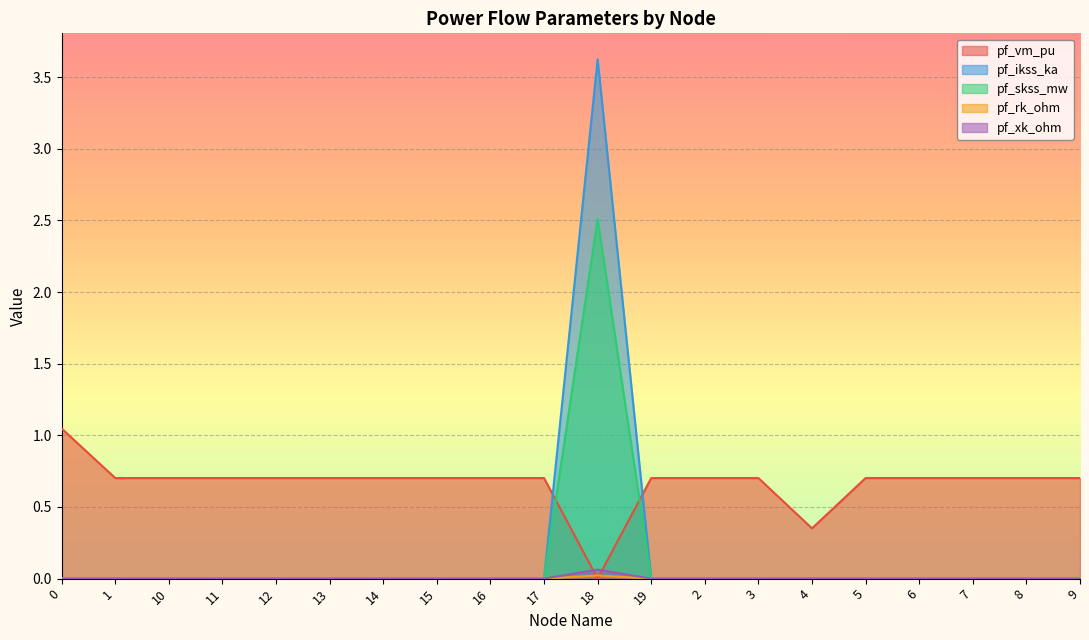

Is the value of pf_xk_ohm at 7 greater than the value of pf_ikss_ka at 2?

No